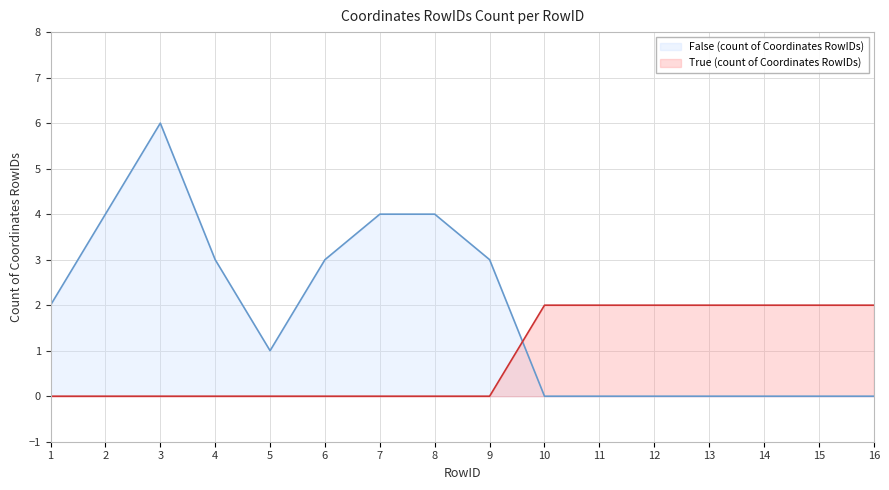

The True (count of Coordinates RowIDs) series shows 0 at 5. True or false?

True